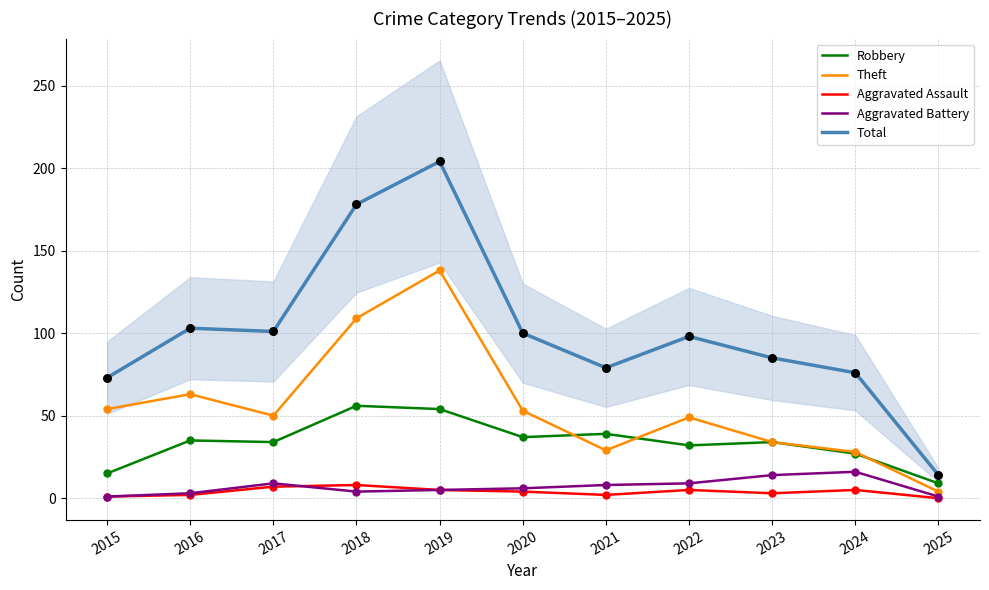

Which series reaches the minimum Y coordinate?

Aggravated Assault